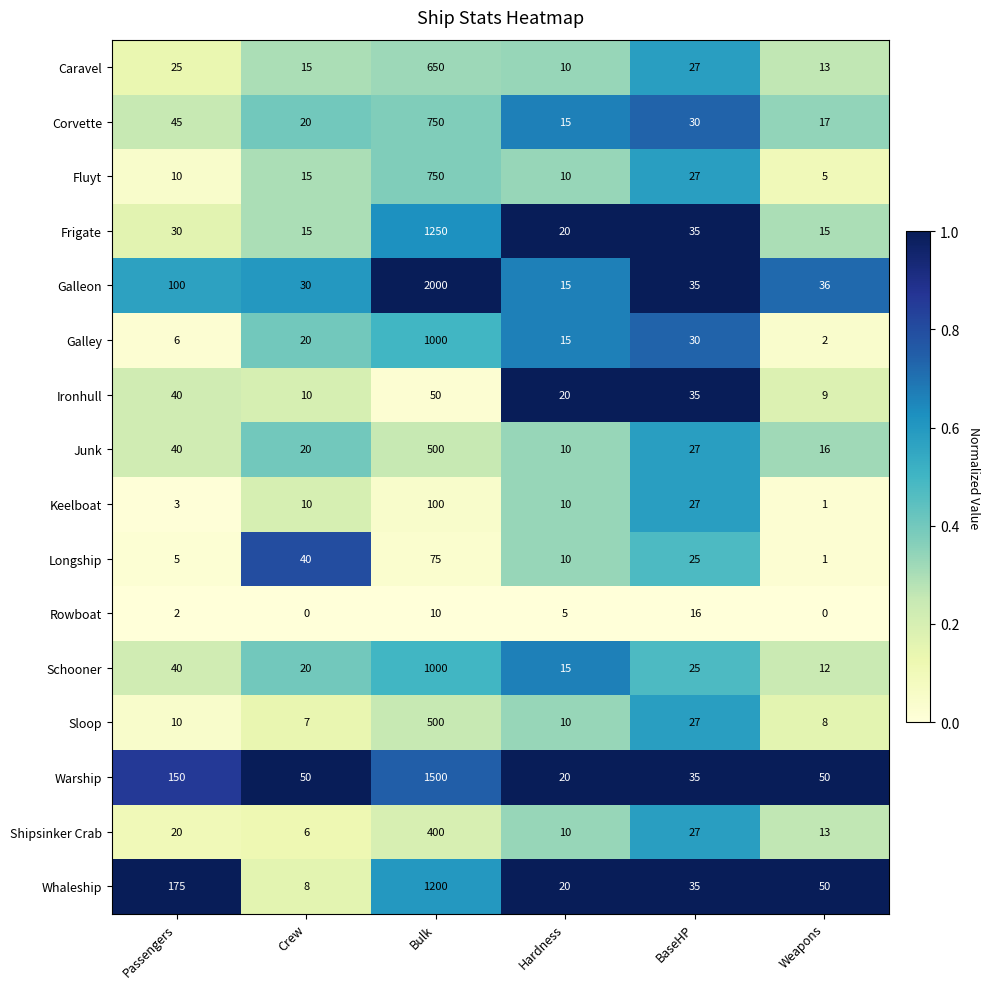

Rank the categories by Whaleship value from highest to lowest.

Bulk, Passengers, Weapons, BaseHP, Hardness, Crew